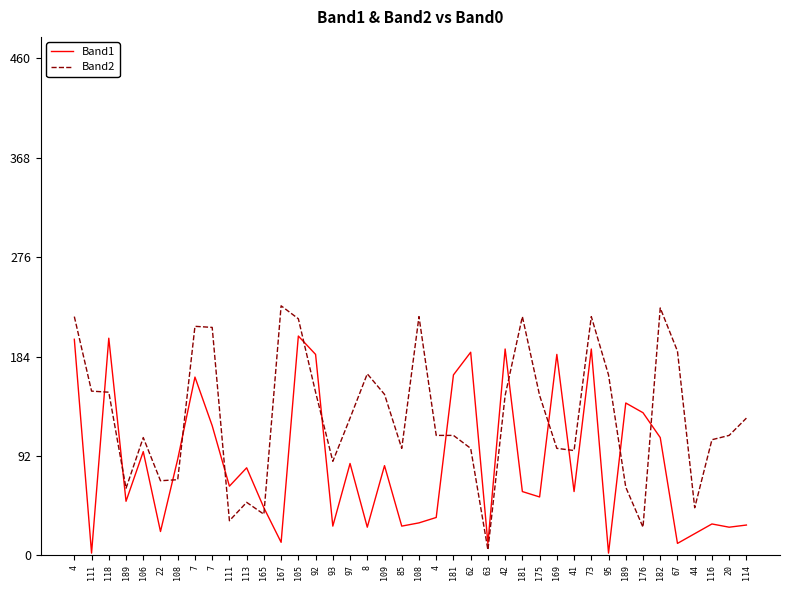

Rank the series by their maximum value, from highest to lowest.

Band2, Band1